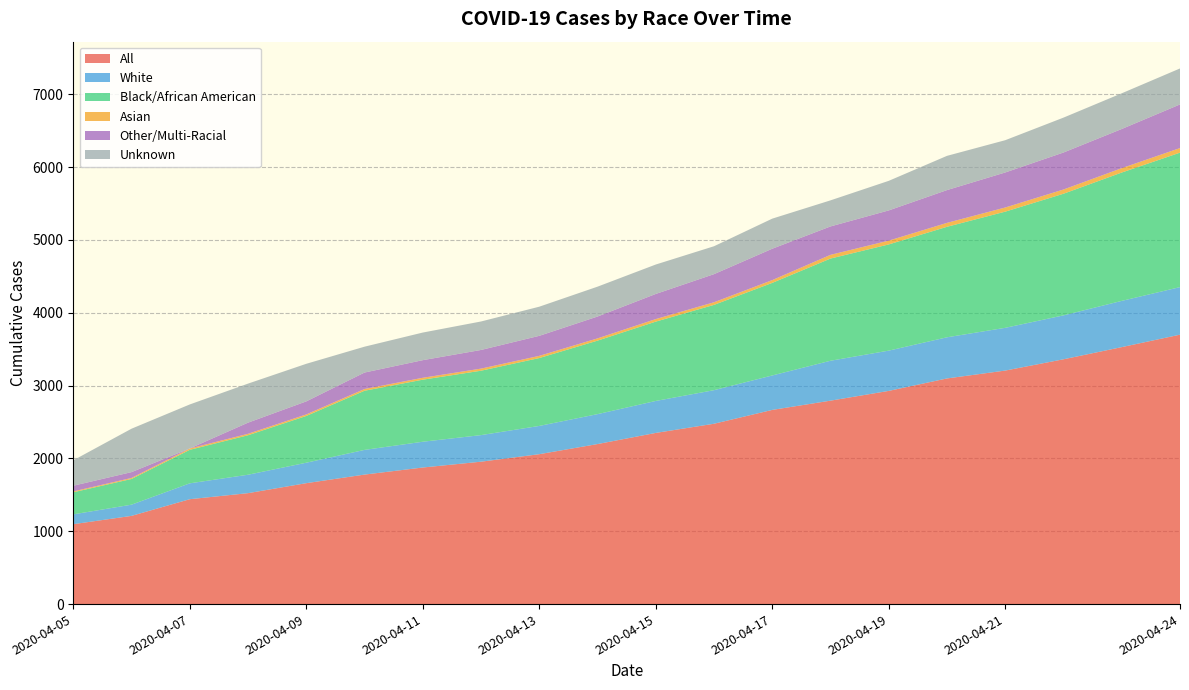

Reading left to right, transcribe all the data shown in this chart.

All: 2020-04-05=1097	2020-04-06=1211	2020-04-07=1440	2020-04-08=1523	2020-04-09=1660	2020-04-10=1778	2020-04-11=1875	2020-04-12=1955	2020-04-13=2058	2020-04-14=2197	2020-04-15=2350	2020-04-16=2476	2020-04-17=2666	2020-04-18=2793	2020-04-19=2927	2020-04-20=3098	2020-04-21=3206	2020-04-22=3361	2020-04-23=3528	2020-04-24=3699
White: 2020-04-05=135	2020-04-06=154	2020-04-07=218	2020-04-08=253	2020-04-09=281	2020-04-10=339	2020-04-11=354	2020-04-12=365	2020-04-13=388	2020-04-14=411	2020-04-15=439	2020-04-16=461	2020-04-17=473	2020-04-18=548	2020-04-19=553	2020-04-20=565	2020-04-21=587	2020-04-22=603	2020-04-23=635	2020-04-24=653
Black/African American: 2020-04-05=303	2020-04-06=353	2020-04-07=460	2020-04-08=542	2020-04-09=642	2020-04-10=812	2020-04-11=852	2020-04-12=884	2020-04-13=932	2020-04-14=1009	2020-04-15=1089	2020-04-16=1171	2020-04-17=1271	2020-04-18=1403	2020-04-19=1458	2020-04-20=1517	2020-04-21=1595	2020-04-22=1670	2020-04-23=1762	2020-04-24=1846
Asian: 2020-04-05=12	2020-04-06=14	2020-04-07=18	2020-04-08=20	2020-04-09=21	2020-04-10=24	2020-04-11=26	2020-04-12=29	2020-04-13=30	2020-04-14=31	2020-04-15=35	2020-04-16=36	2020-04-17=38	2020-04-18=51	2020-04-19=52	2020-04-20=54	2020-04-21=57	2020-04-22=58	2020-04-23=60	2020-04-24=63
Other/Multi-Racial: 2020-04-05=78	2020-04-06=80	2020-04-07=1	2020-04-08=153	2020-04-09=179	2020-04-10=226	2020-04-11=242	2020-04-12=256	2020-04-13=275	2020-04-14=300	2020-04-15=345	2020-04-16=386	2020-04-17=431	2020-04-18=390	2020-04-19=415	2020-04-20=450	2020-04-21=481	2020-04-22=508	2020-04-23=538	2020-04-24=599
Unknown: 2020-04-05=349	2020-04-06=596	2020-04-07=604	2020-04-08=536	2020-04-09=516	2020-04-10=355	2020-04-11=379	2020-04-12=391	2020-04-13=400	2020-04-14=410	2020-04-15=404	2020-04-16=383	2020-04-17=413	2020-04-18=358	2020-04-19=406	2020-04-20=470	2020-04-21=443	2020-04-22=479	2020-04-23=490	2020-04-24=494